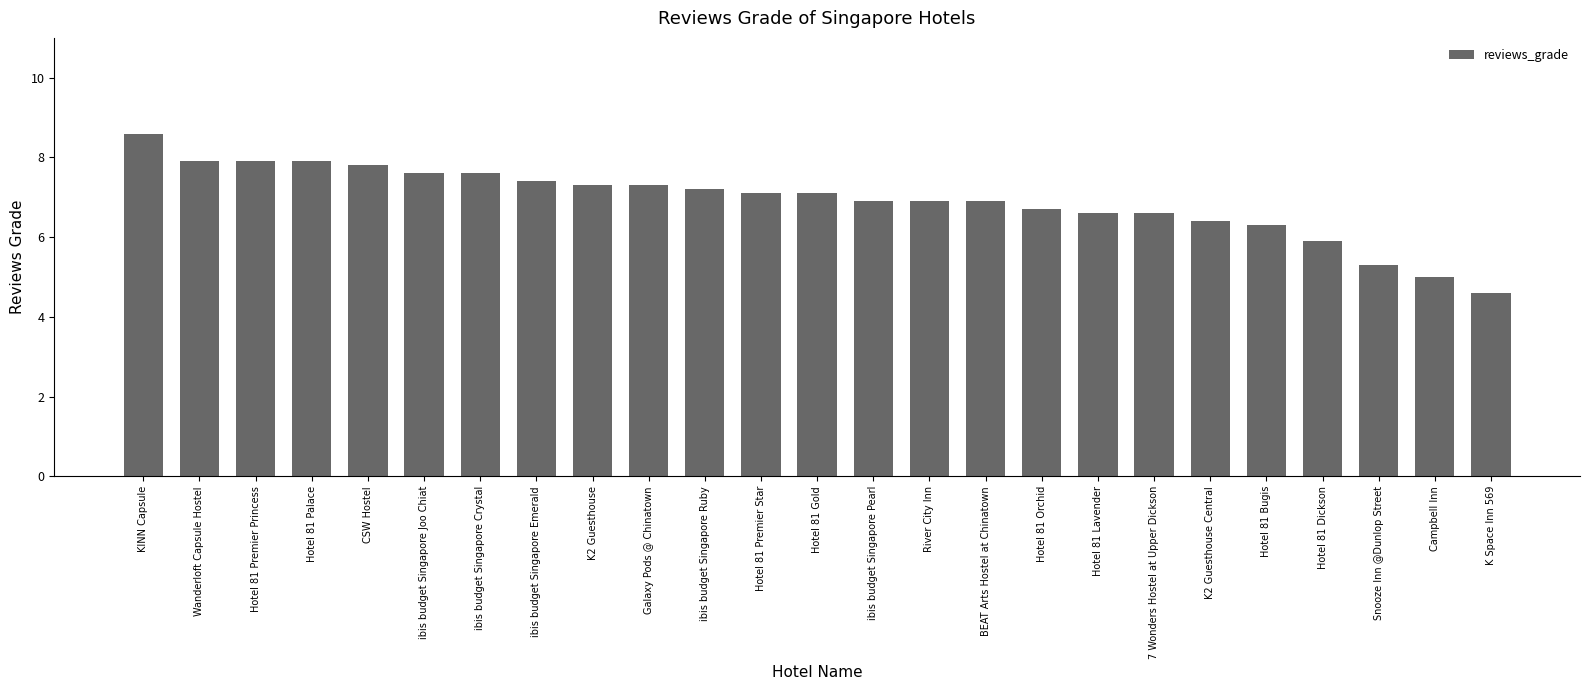

How many data points are above 7?

13